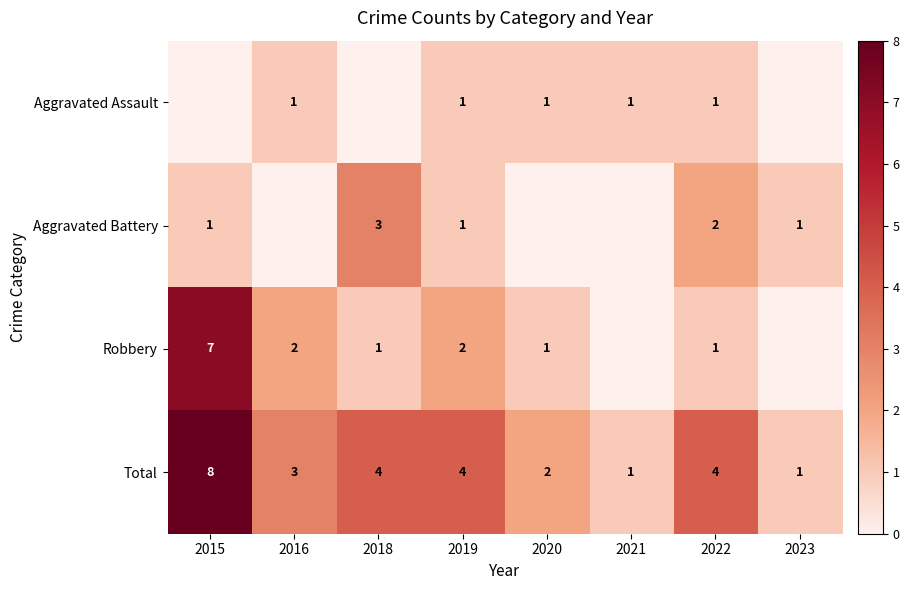

The value of Total at 2016 is 3. True or false?

True